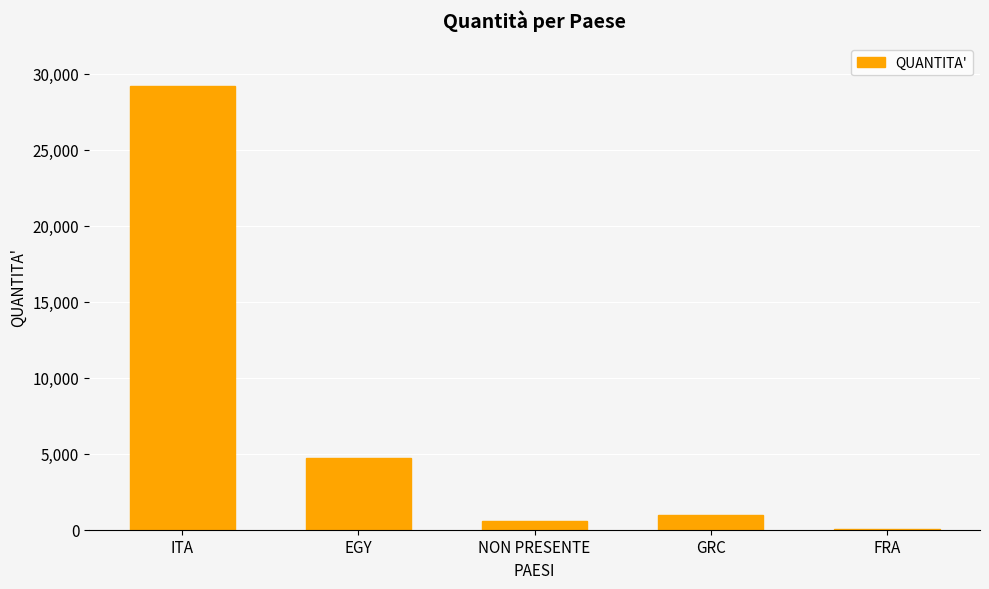

True or false: the data shows 600 at NON PRESENTE.

True